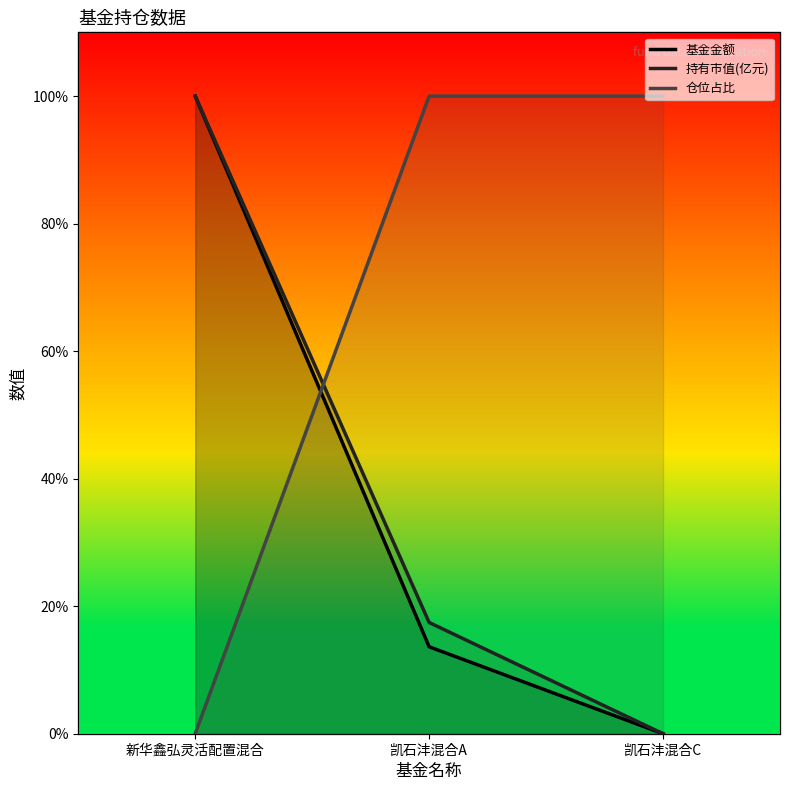

Which category has the lowest value in the 持有市值(亿元) series?

凯石沣混合C